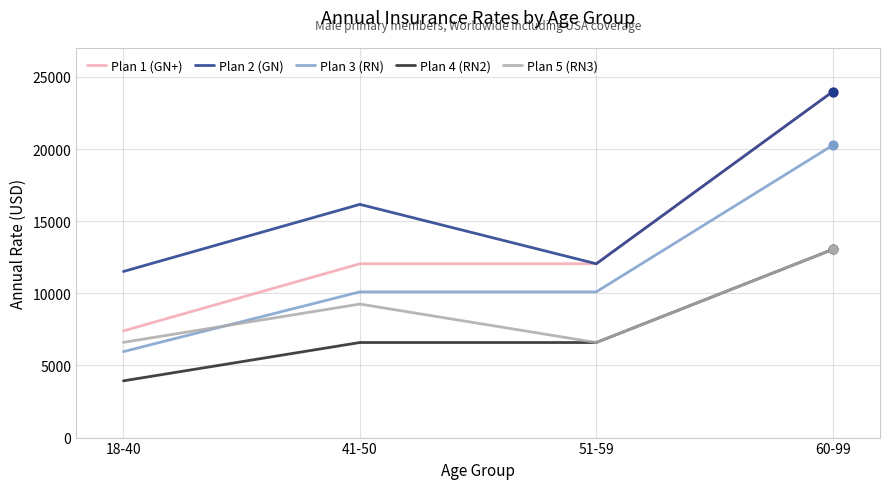

Which series has the largest total across all categories?

Plan 2 (GN)